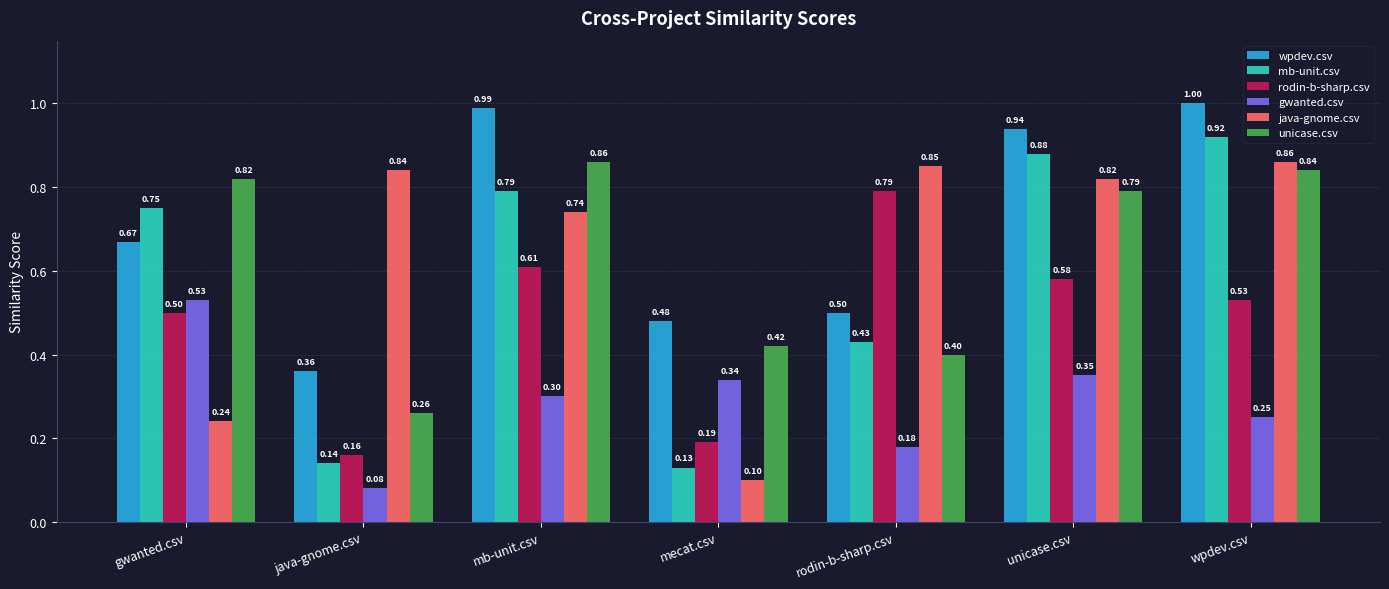

What is the greatest value displayed?

1.0